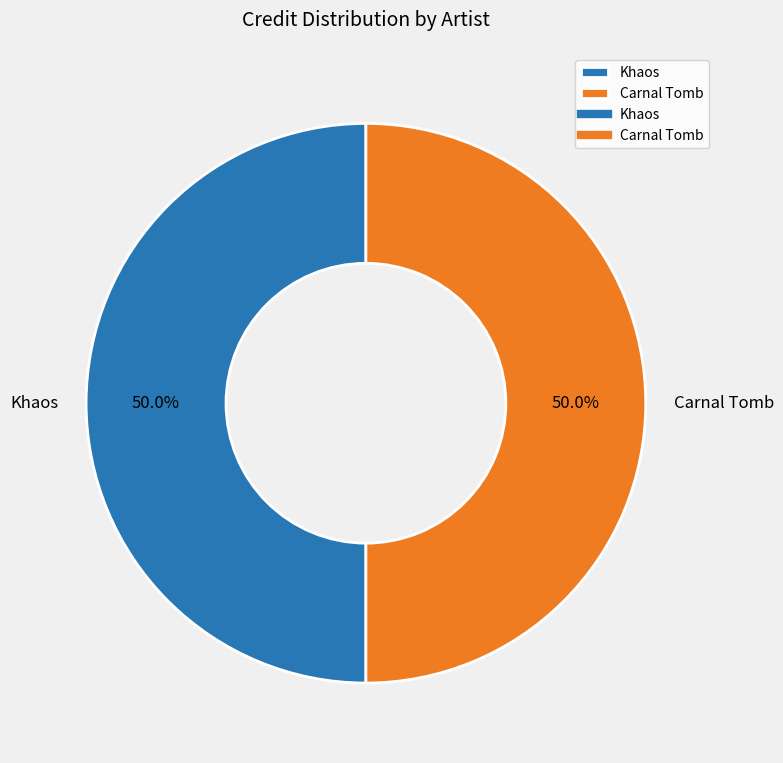

What is the ratio of the value at Carnal Tomb to the value at Khaos?

1.0